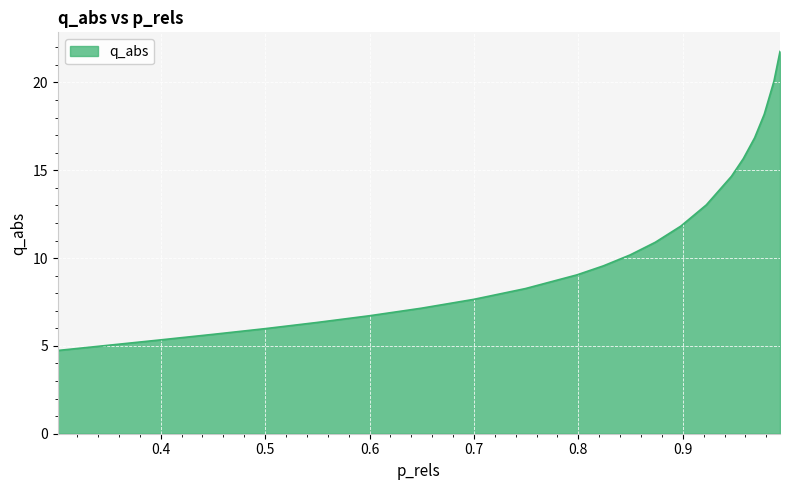

What is the difference between the maximum and minimum values?

17.0